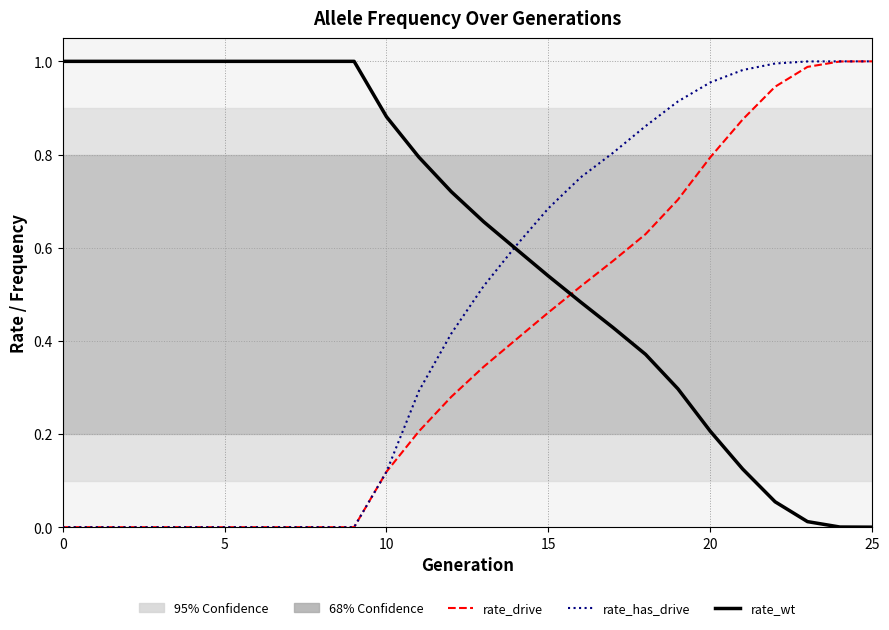

How many times do rate_wt and rate_drive cross each other?

1